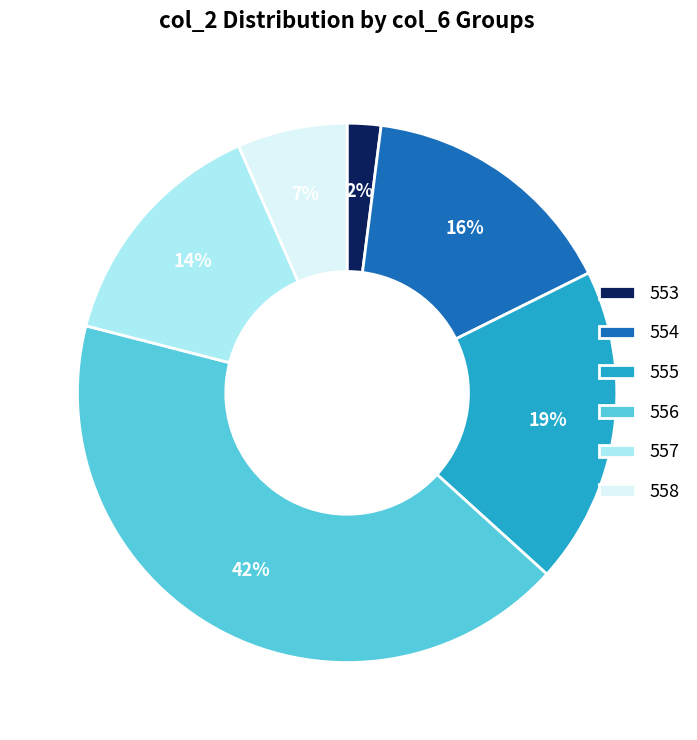

Rank the categories by value from highest to lowest.

556, 555, 554, 557, 558, 553